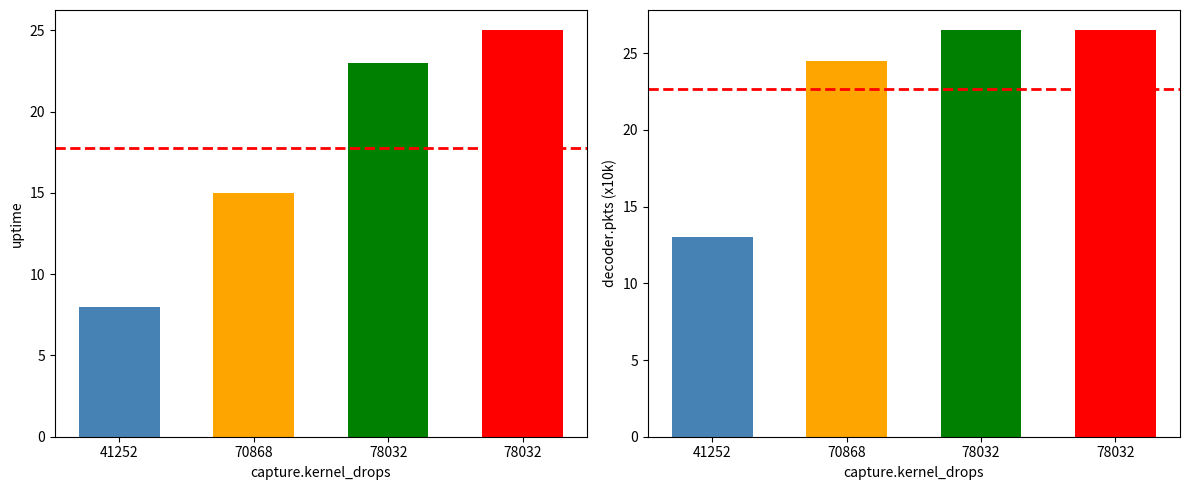

Where does the uptime series first go above 23?

78032